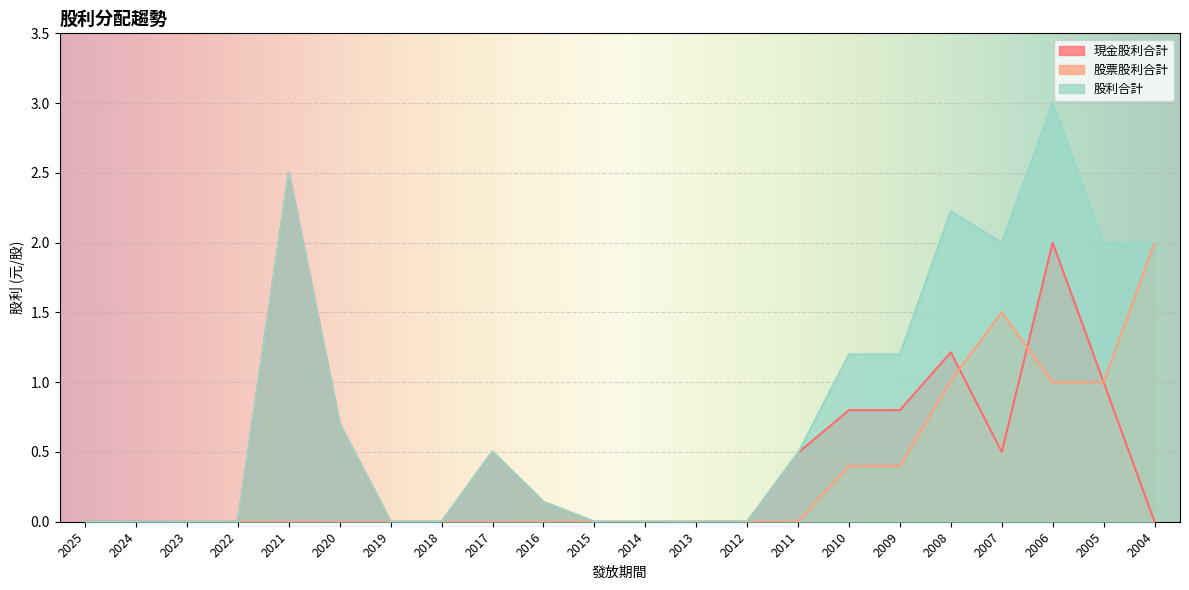

True or false: 股利合計 and 股票股利合計 cross at least once.

False